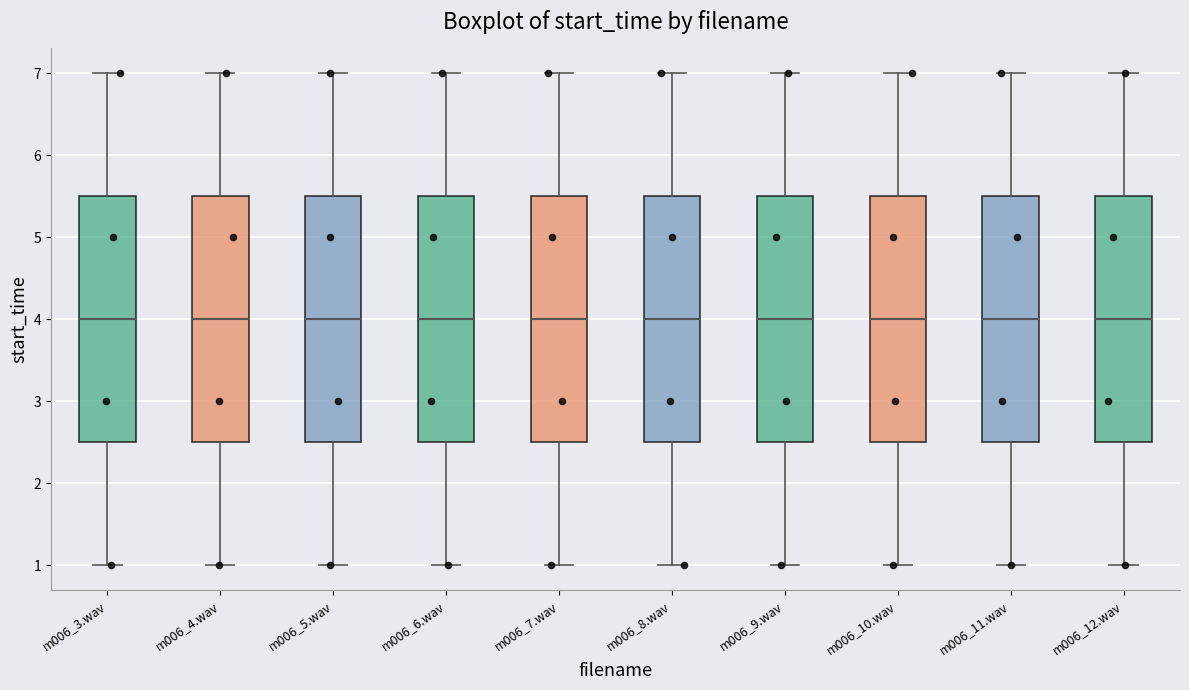

Where does the lower whisker of the box for m006_6.wav end on the y-axis? The values are not printed on the chart, so give them approximately, as read against the axis.

1.0